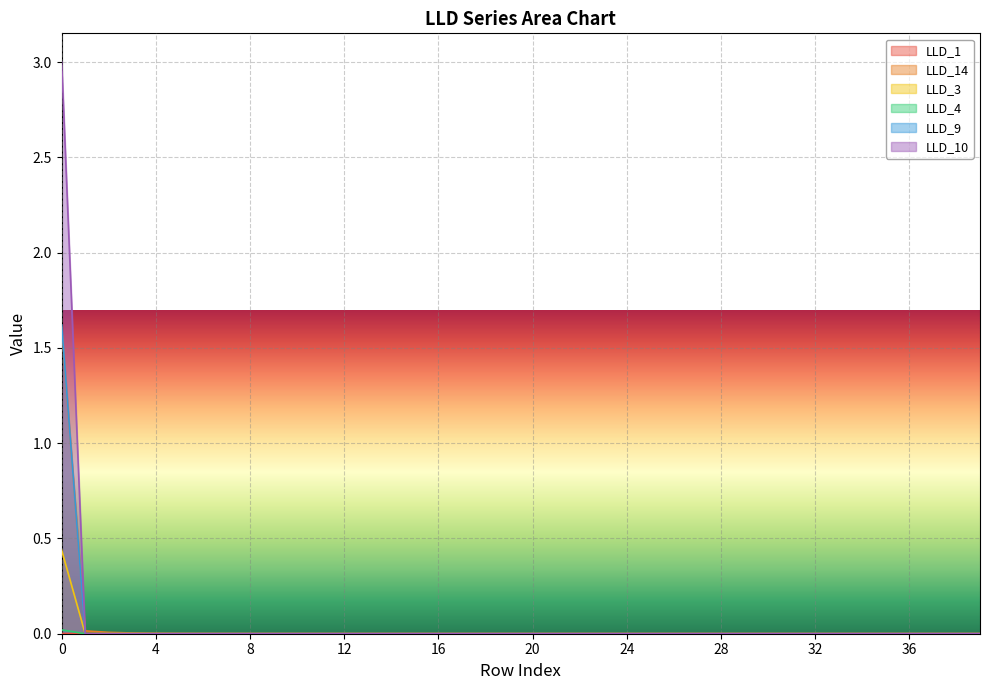

Is the value of LLD_10 at 19 greater than the value of LLD_4 at 14?

No